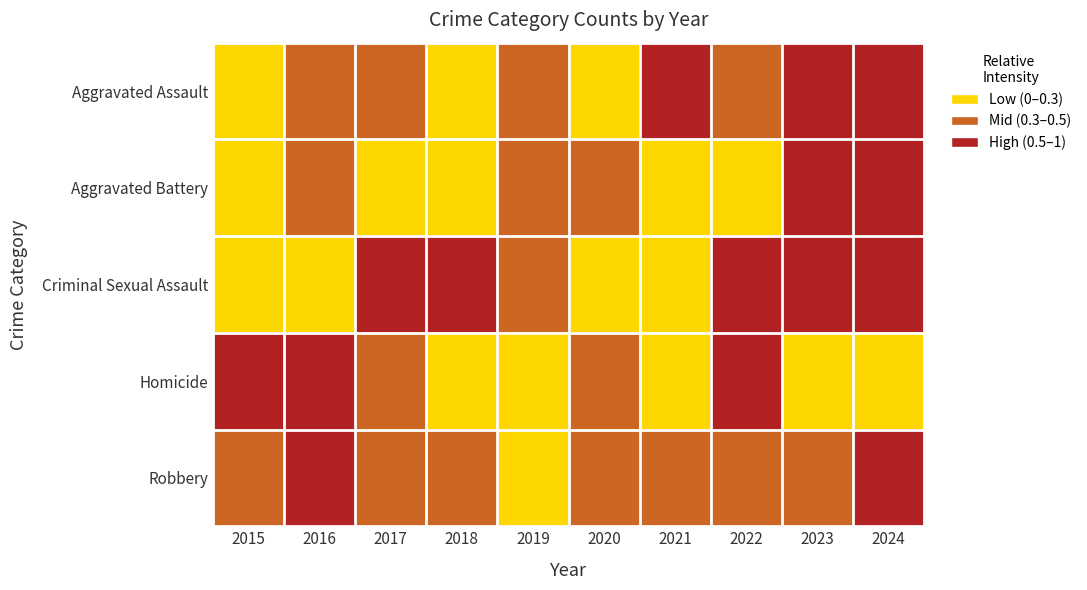

What is the difference between the highest and lowest values at 2016?

1.0